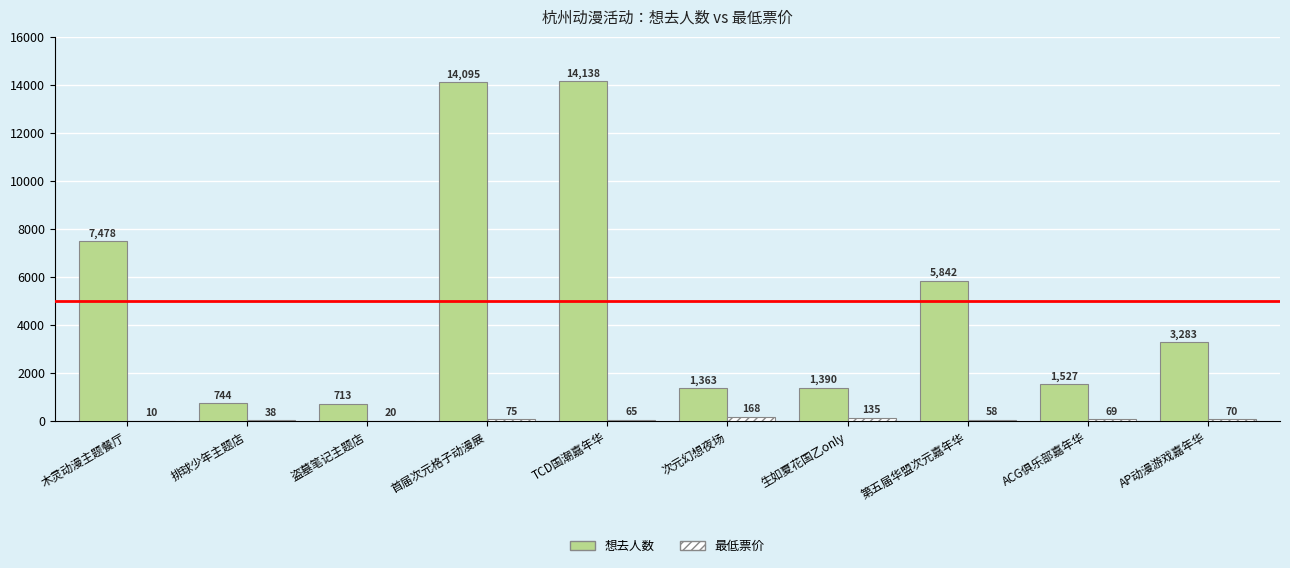

Which series has the largest range (max minus min)?

想去人数